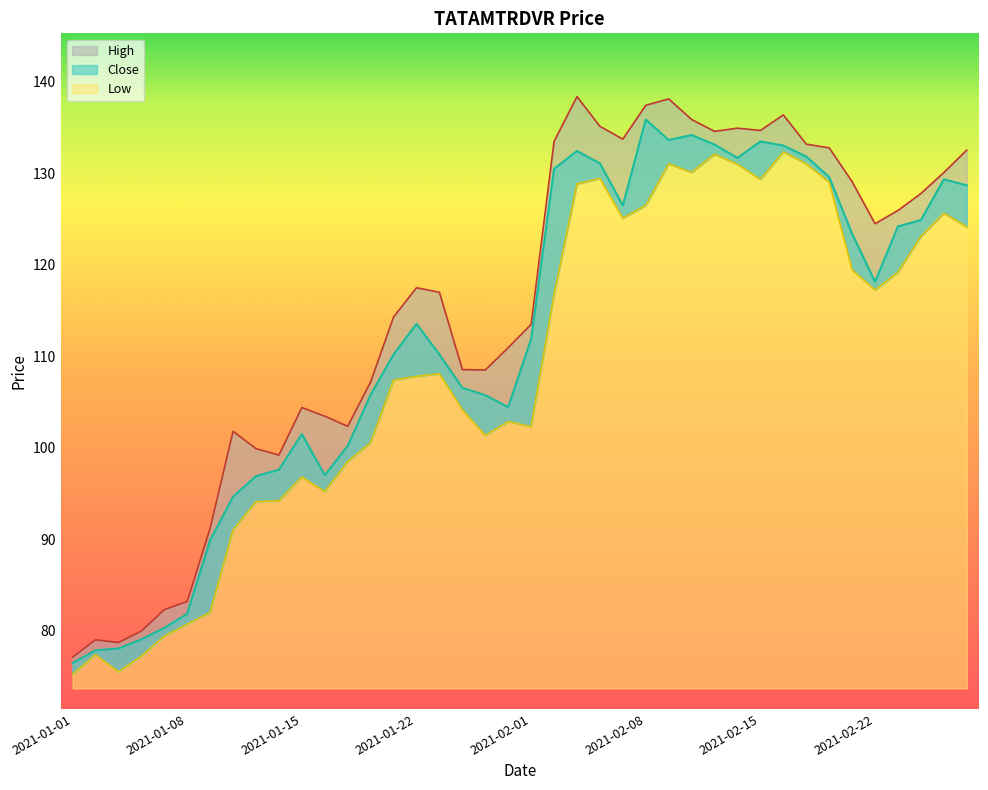

The High series shows 127.8 at 2021-02-24. True or false?

True